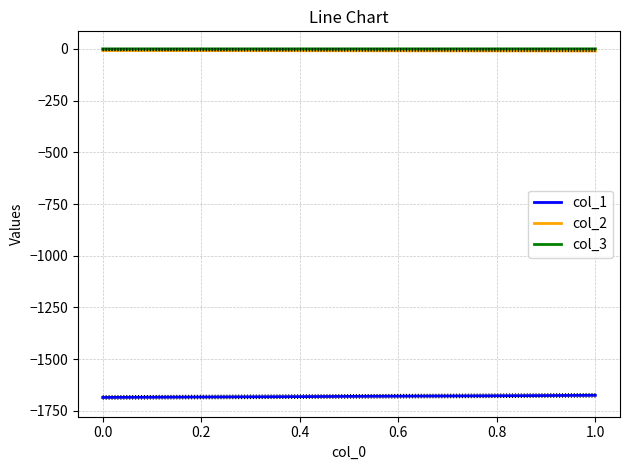

The value of col_3 at 0.0 is -0.2. True or false?

True